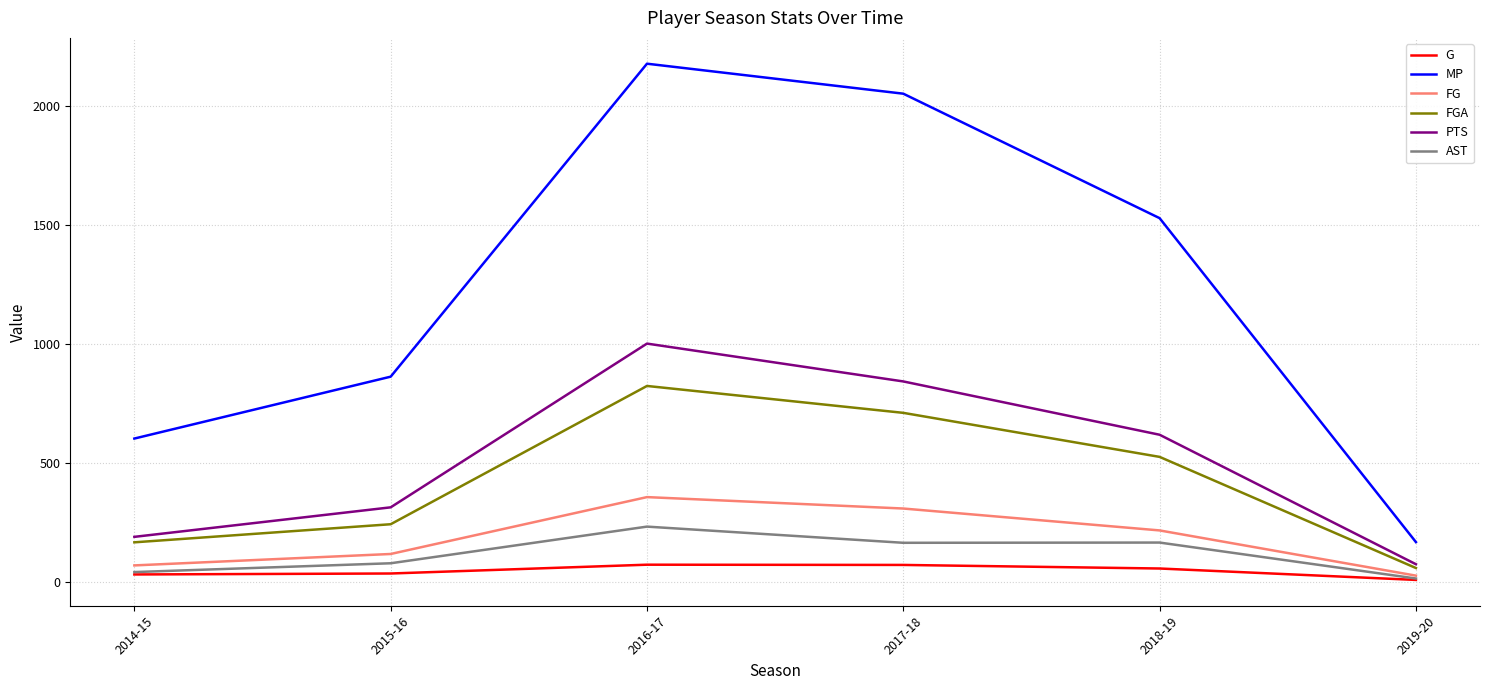

What is the total value across all series at 2017-18?

4152